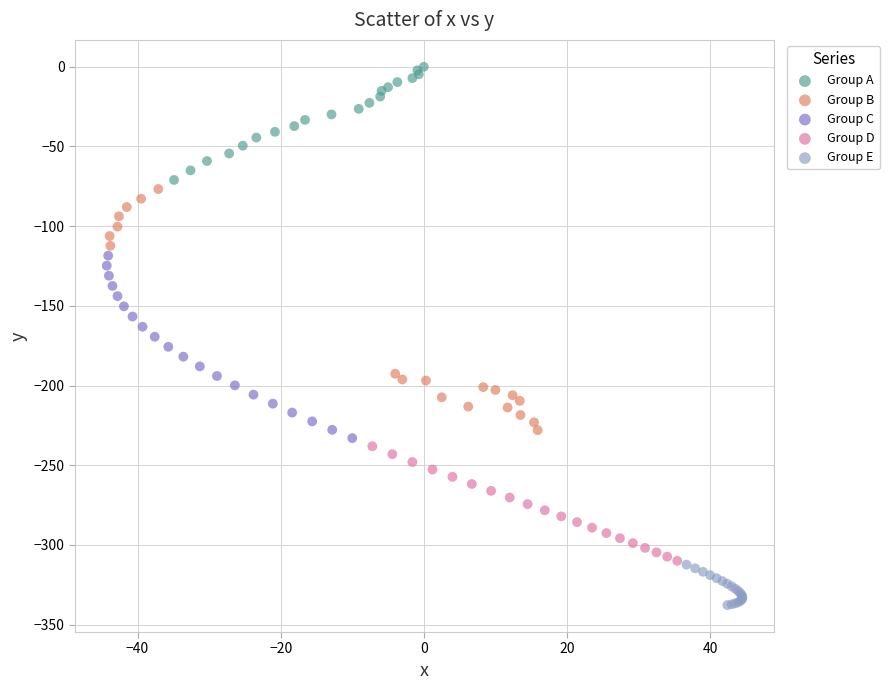

What are all the series names shown in the legend?

Group A, Group B, Group C, Group D, Group E